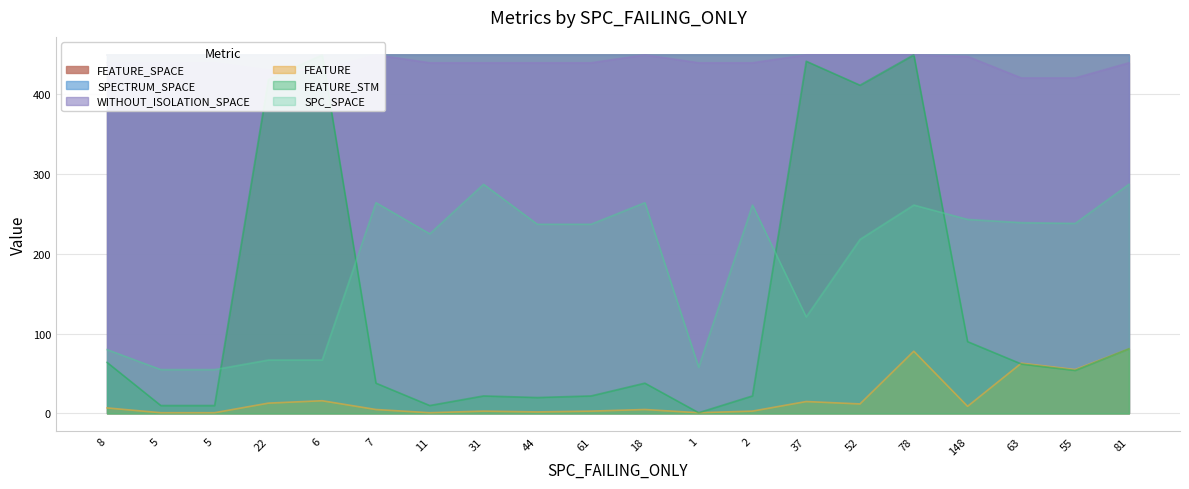

At which category does FEATURE_STM reach its first local valley?

11